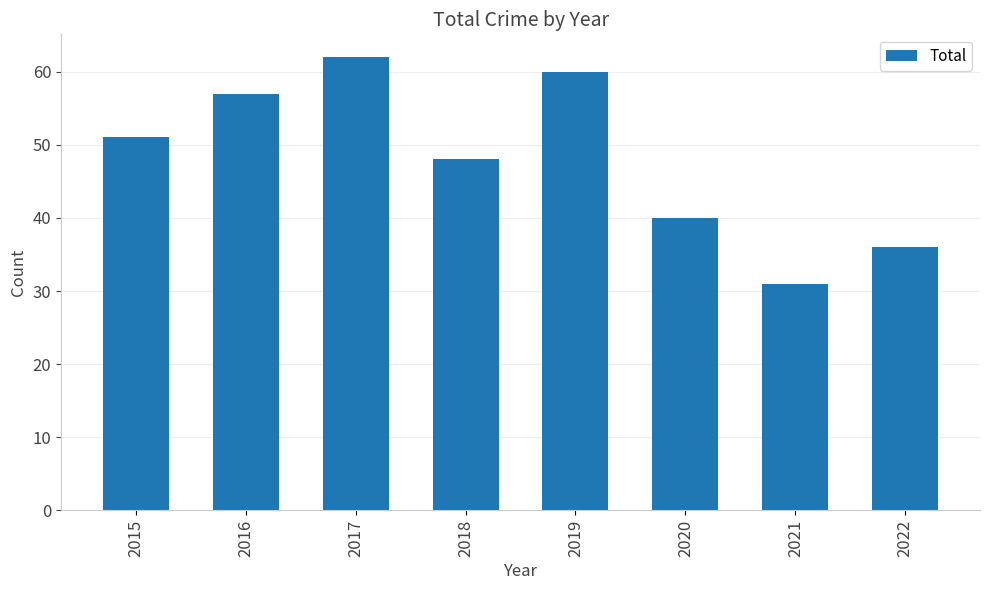

Where is the data nearest to the value 46?

2018